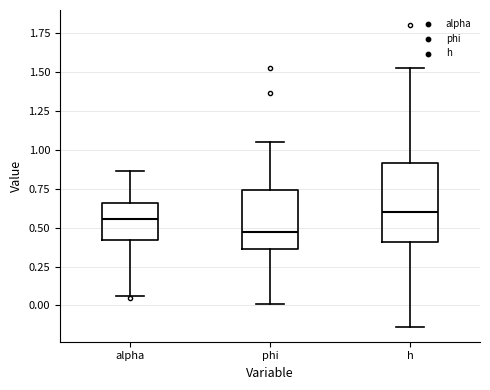

Which box has the lowest median line?

phi